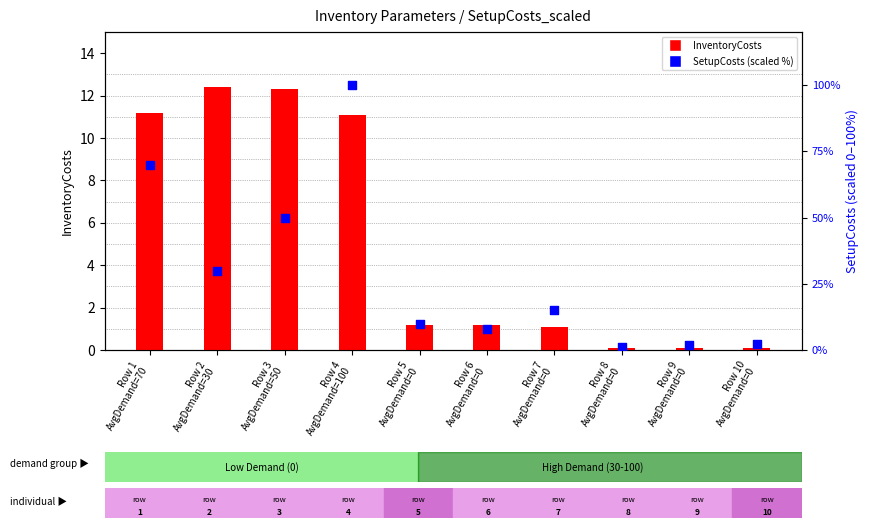

What are all the series names shown in the legend?

InventoryCosts, SetupCosts (scaled %)